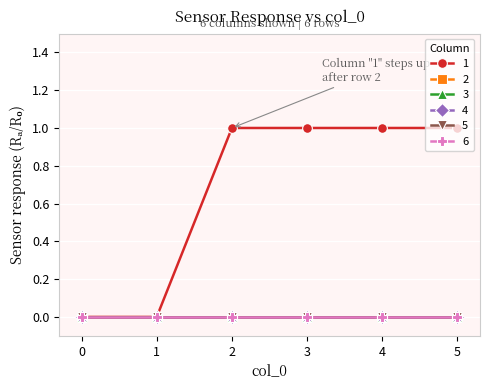

Which series has the largest range (max minus min)?

1